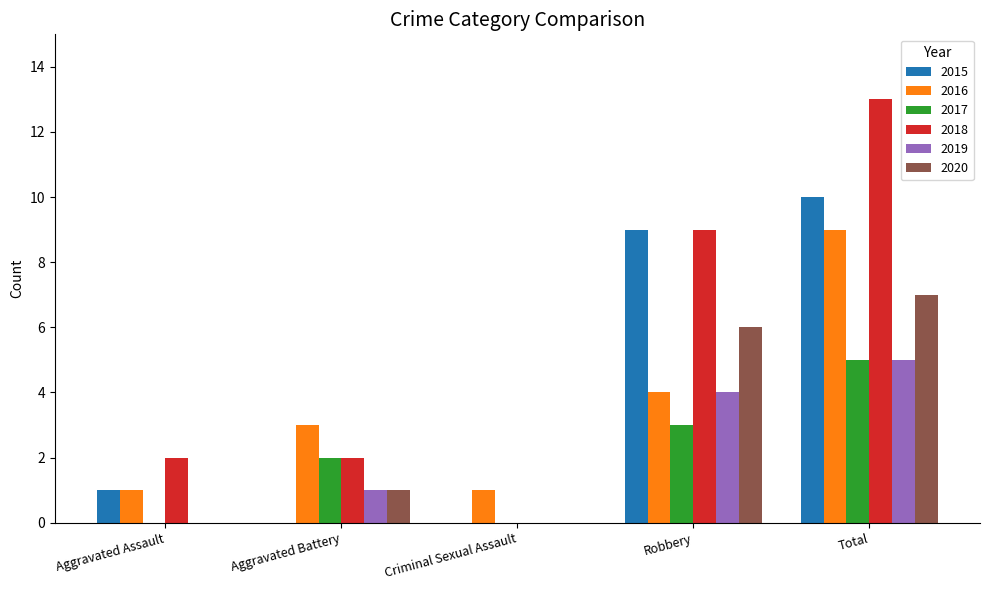

At which label is 2020 closest to 3?

Aggravated Battery